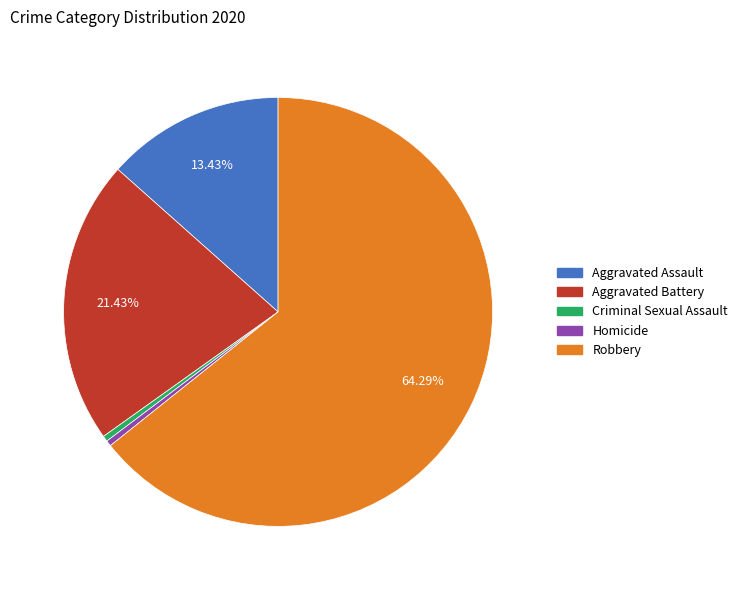

Which category has the biggest portion of the pie?

Robbery